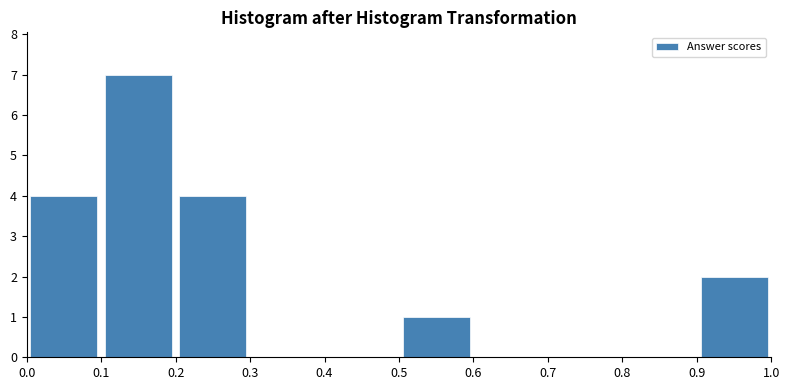

Over which range of the x-axis is the bar tallest?

0.1 to 0.2